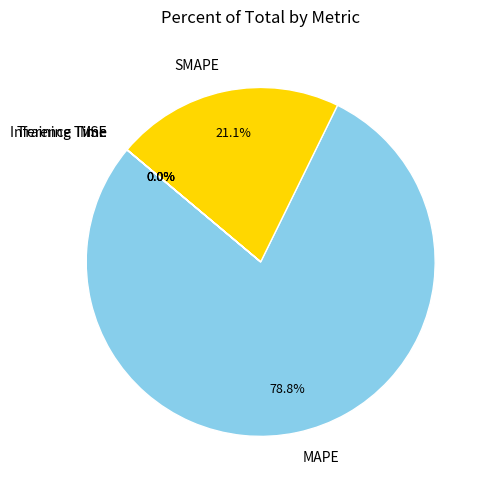

Between SMAPE and MAPE, which is larger?

MAPE